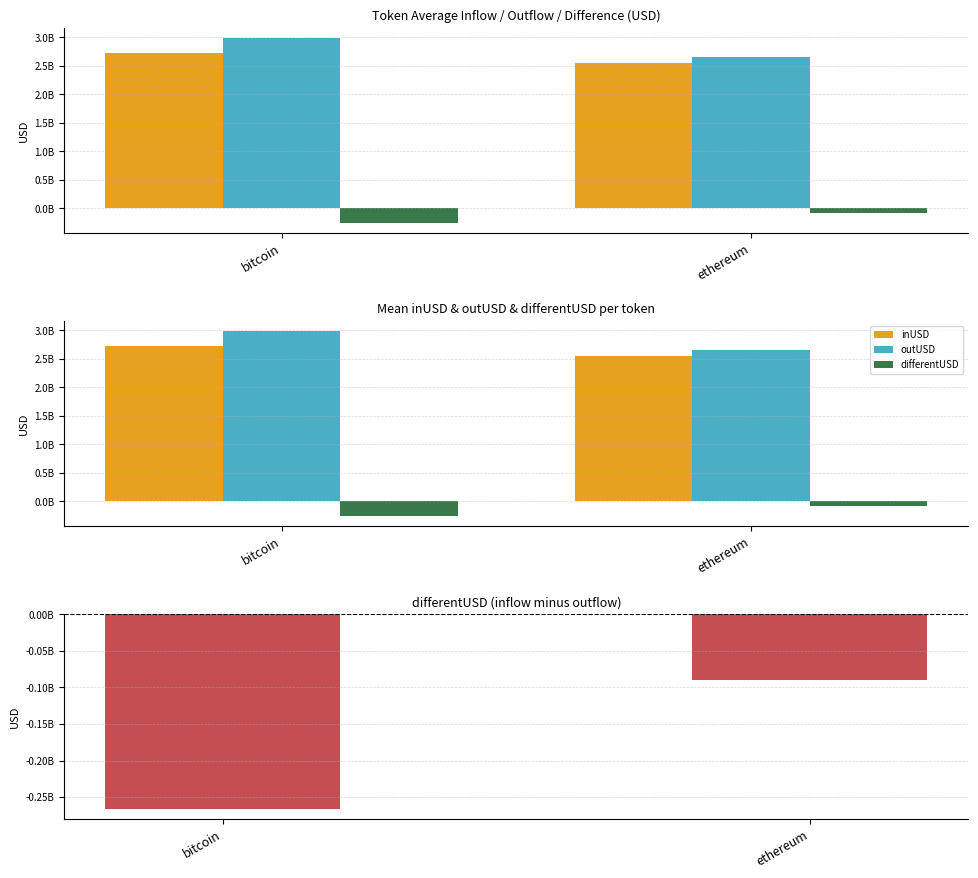

At bitcoin, list the series in order from largest to smallest.

outUSD, inUSD, differentUSD